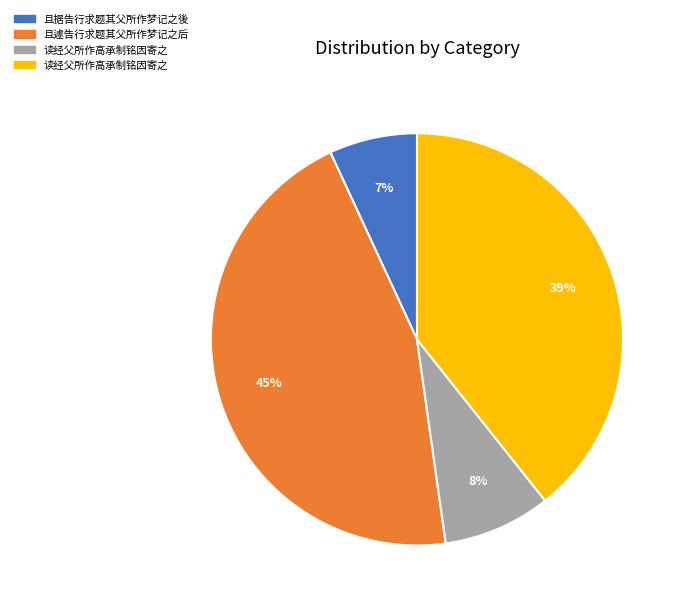

Is there any slice that represents more than half of the pie?

No